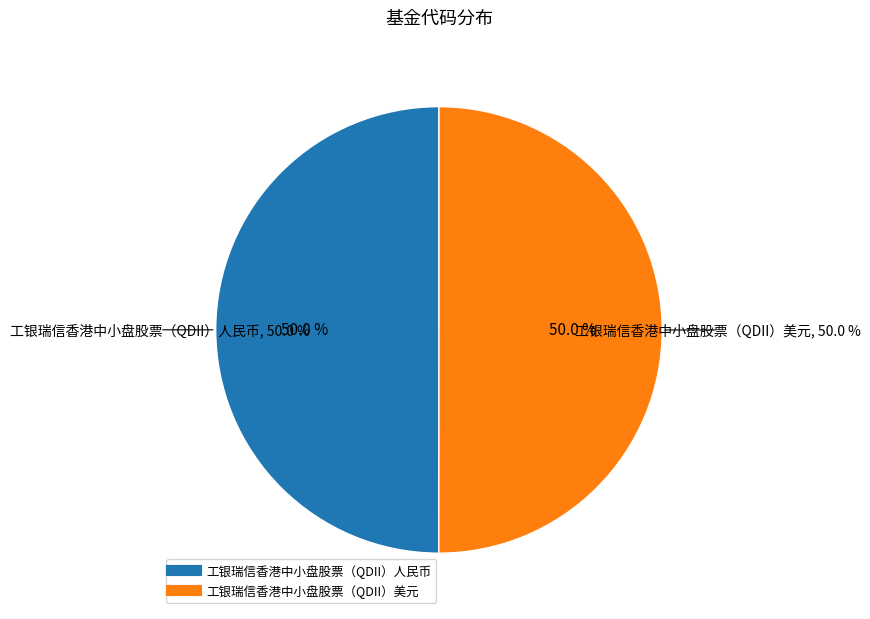

True or false: 工银瑞信香港中小盘股票（QDII）人民币 accounts for 65% of the total.

False